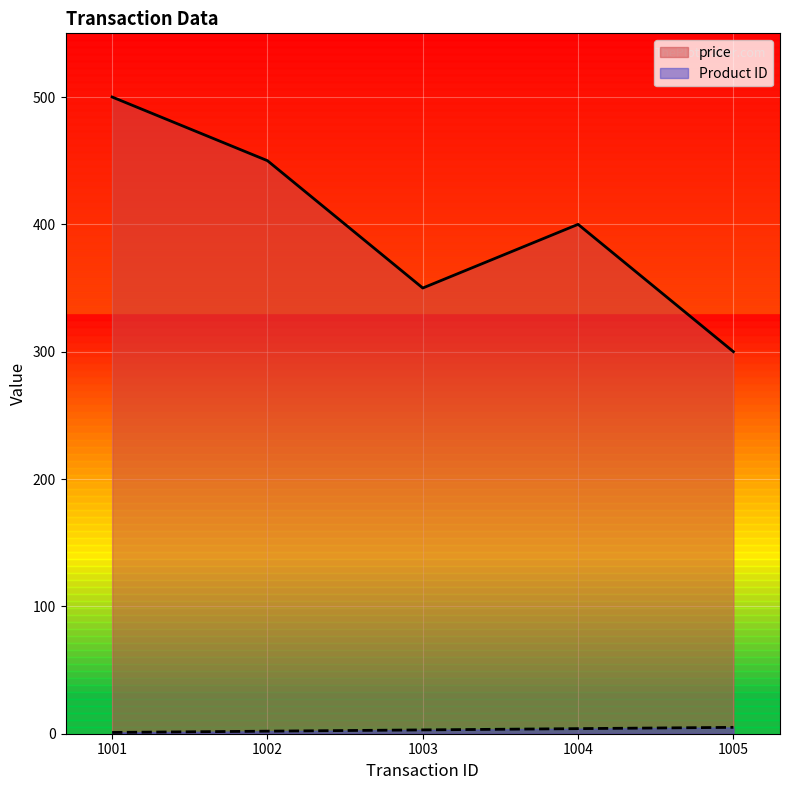

Where is price nearest to the value 400?

1004